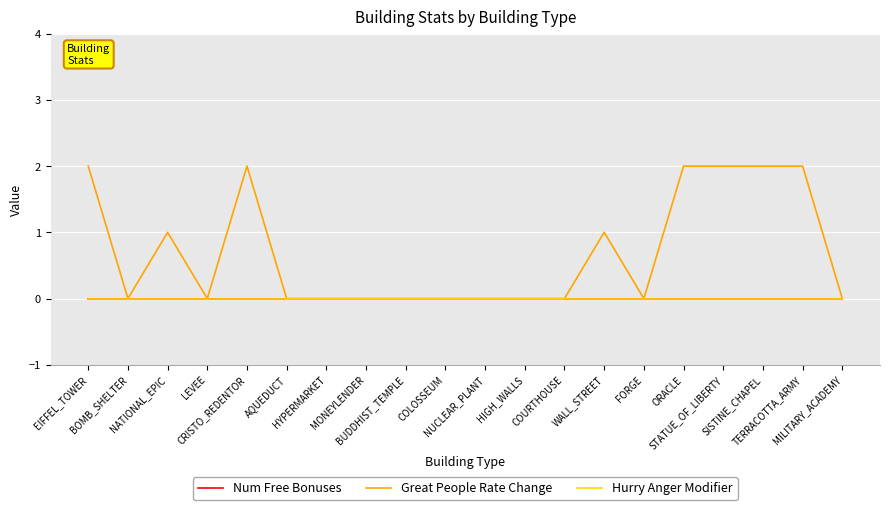

What is the label of the 18th point from the left?

SISTINE_CHAPEL